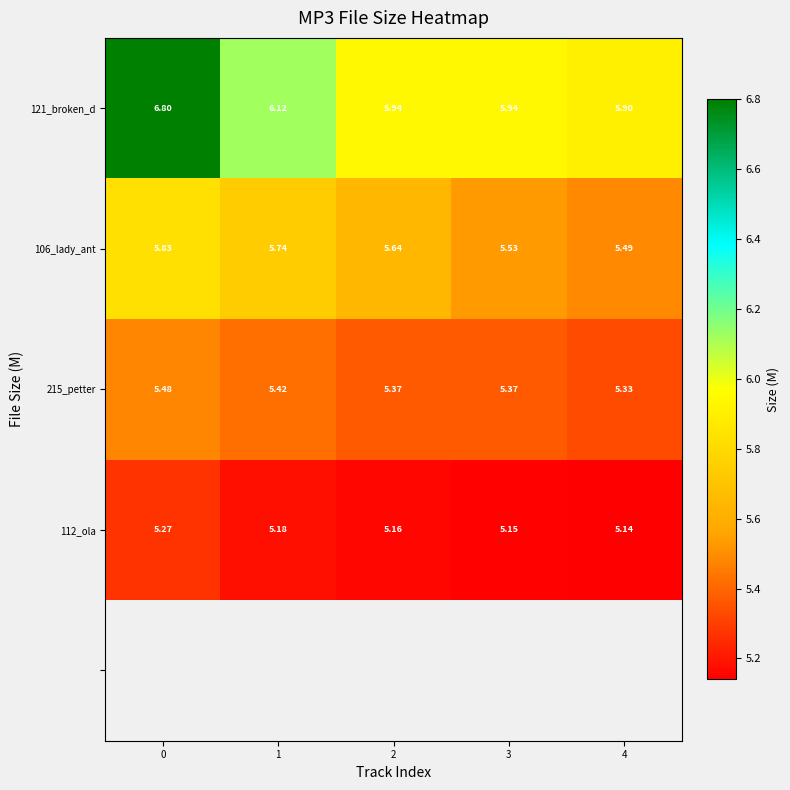

Is the value of 106_lady_ant at 1 greater than the value of 215_petter at 2?

Yes